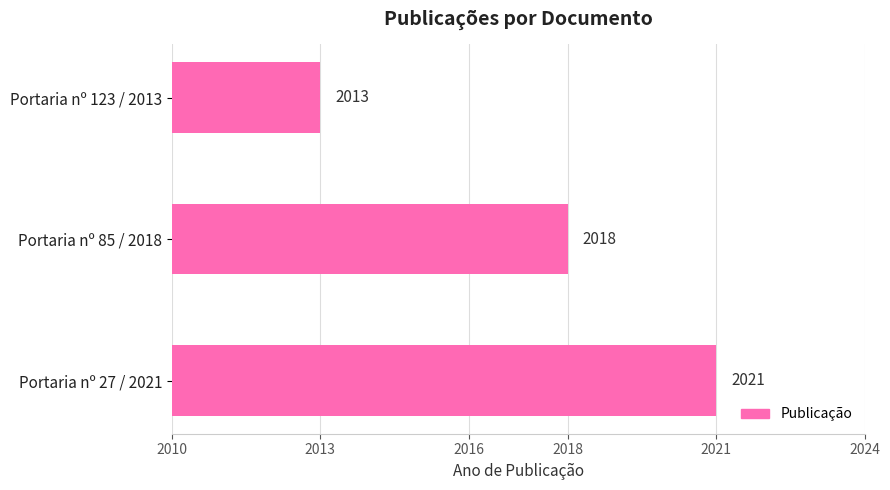

List the labels in order of value, largest first.

Portaria nº 27 / 2021, Portaria nº 85 / 2018, Portaria nº 123 / 2013